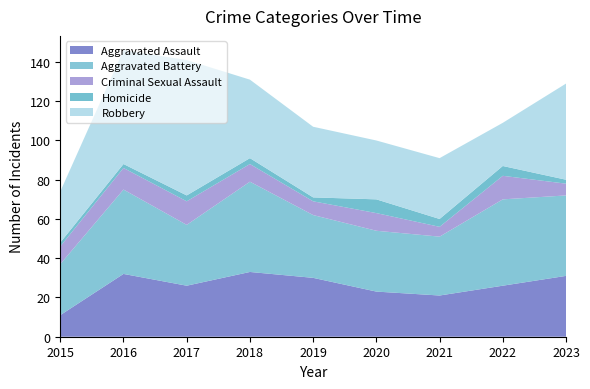

Reading left to right, extract all data points from this chart.

Aggravated Assault: 11	32	26	33	30	23	21	26	31
Aggravated Battery: 26	43	31	46	32	31	30	44	41
Criminal Sexual Assault: 9	11	12	9	7	9	5	12	6
Homicide: 2	2	3	3	2	7	4	5	2
Robbery: 26	58	69	40	36	30	31	22	49